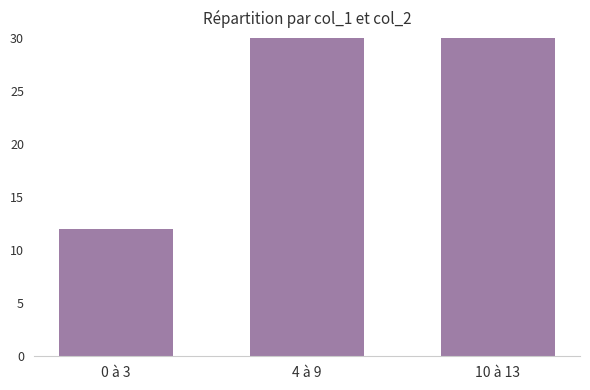

What is the label of the 1st bar from the right?

10 à 13